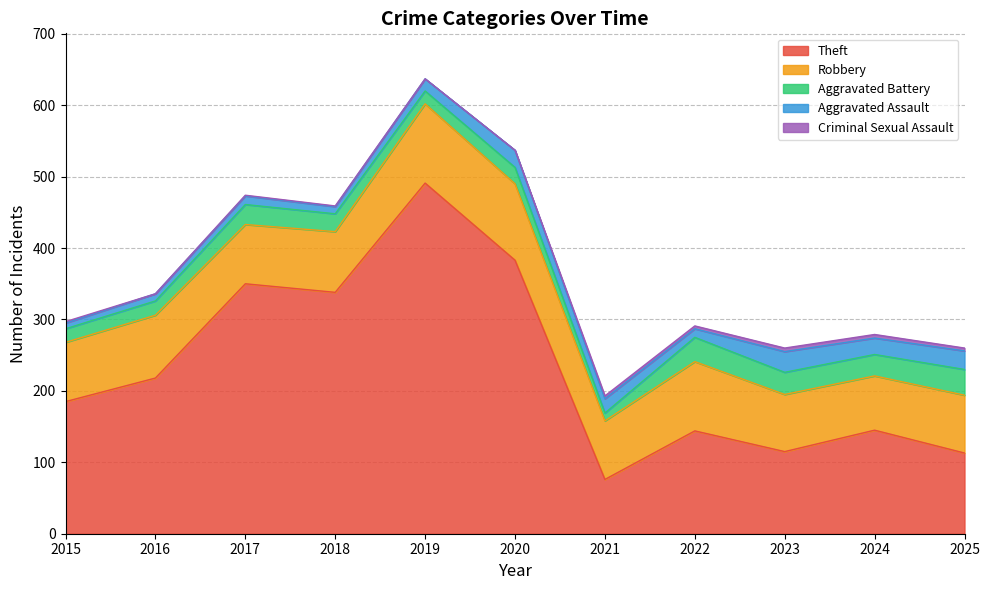

Does the chart display data point markers on the line(s)?

No